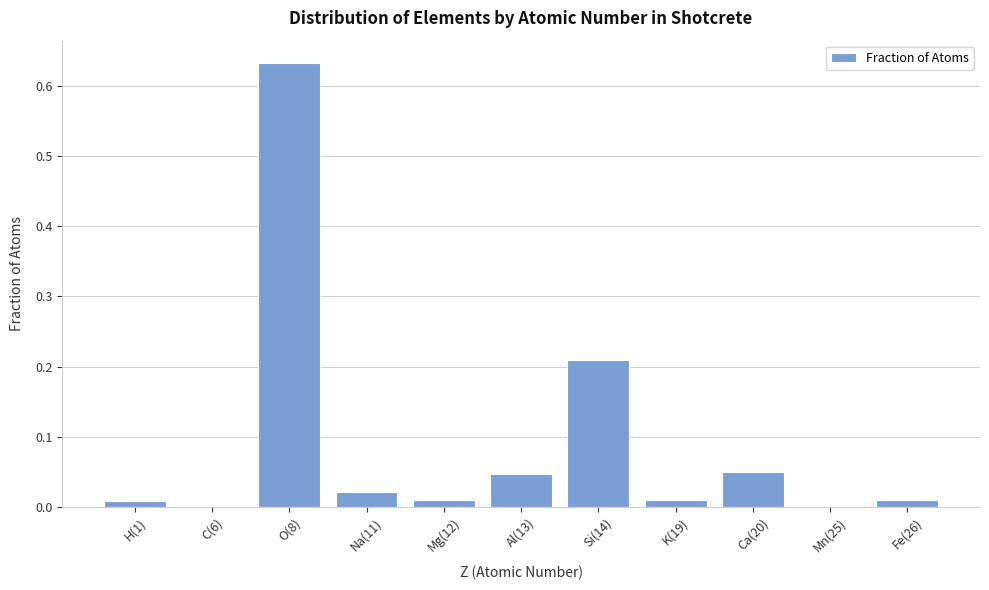

What is the change in value from O(8) to Na(11)?

-0.6